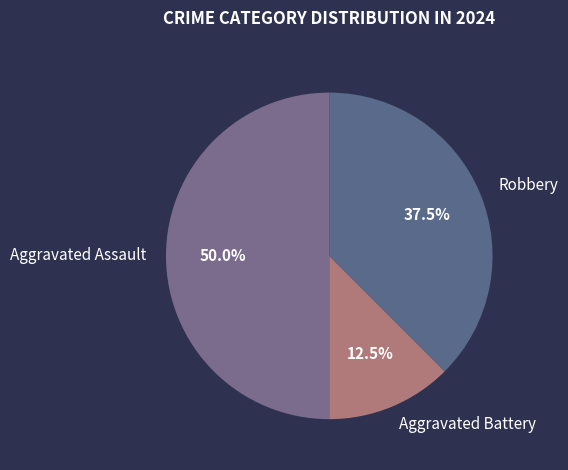

Does Robbery account for over 50% of the chart?

No